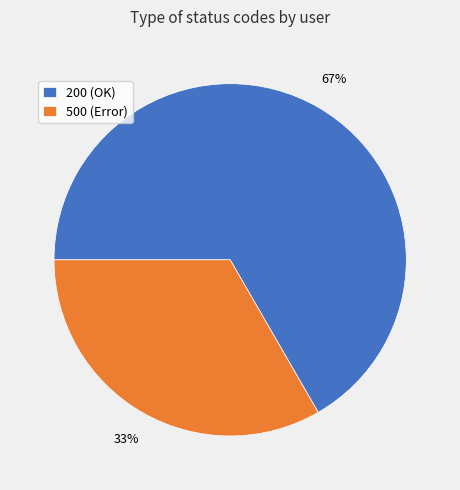

Between 200 (OK) and 500 (Error), which is larger?

200 (OK)